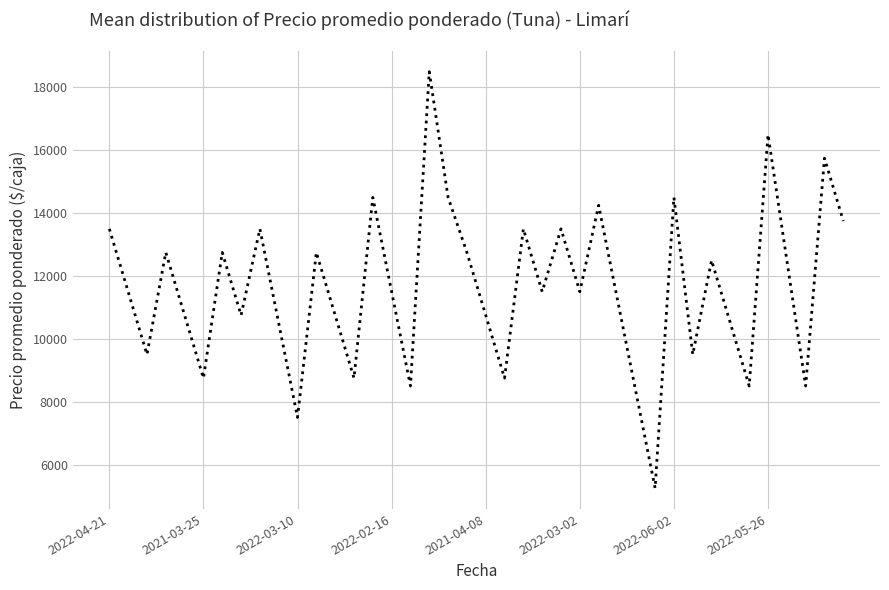

What is the difference between the maximum and minimum values?

13250